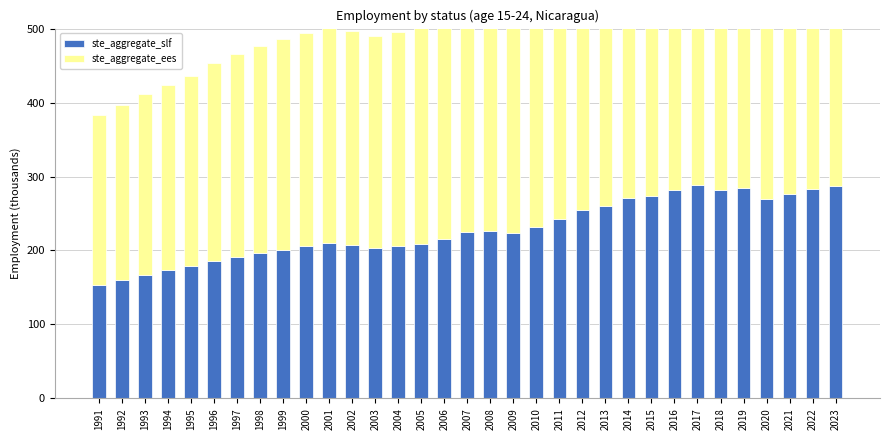

At which label is ste_aggregate_slf closest to 220?

2009